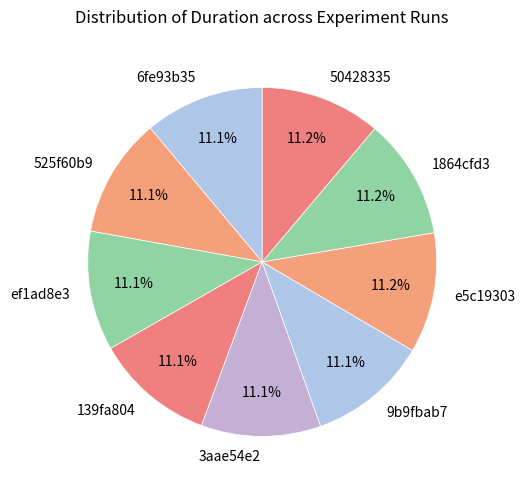

Approximately how many times larger is the value at 3aae54e2 compared to 1864cfd3?

1.0